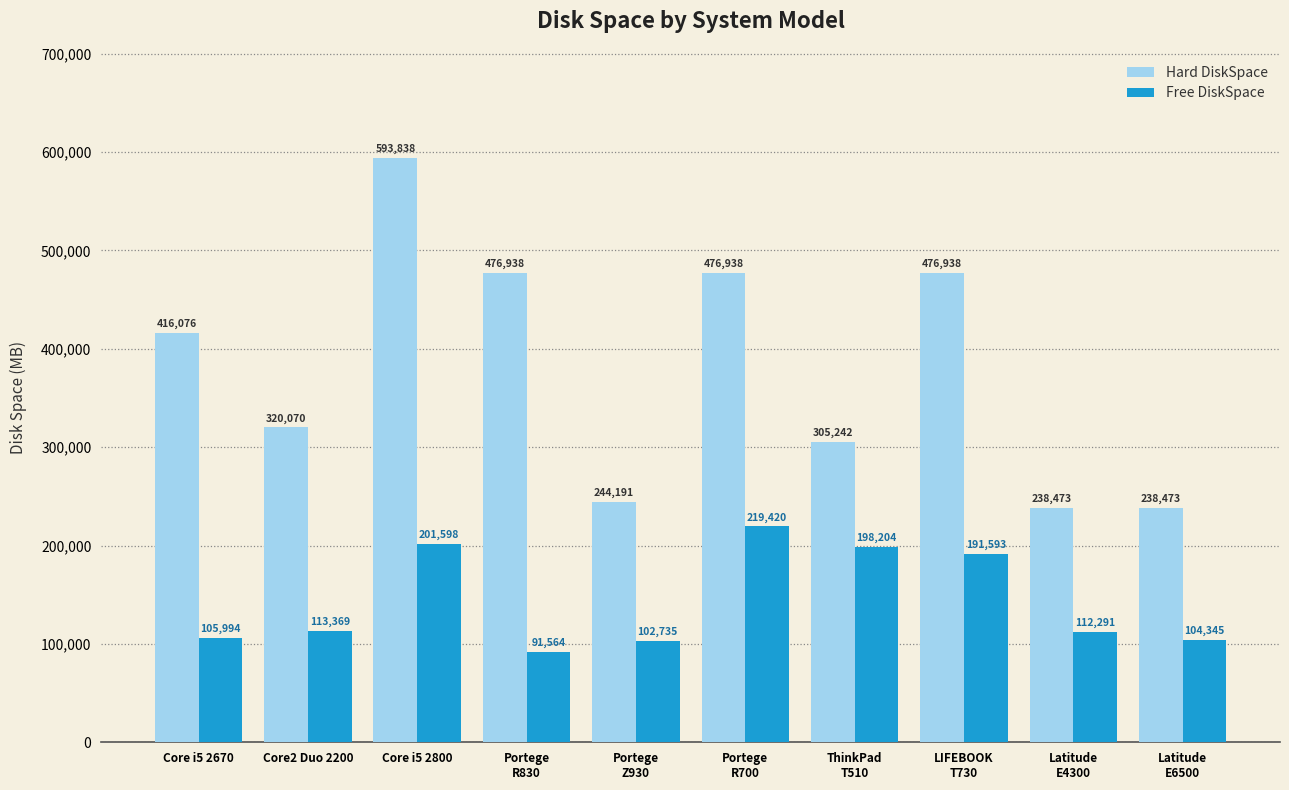

List the series in order of their peak value, highest first.

Hard DiskSpace, Free DiskSpace